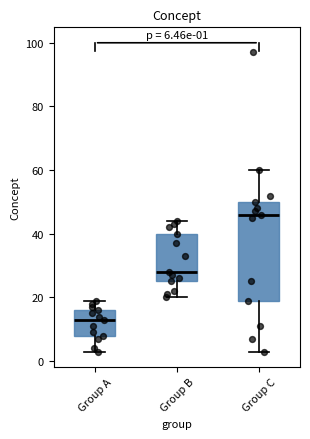

Which box's median line is the highest?

Group C